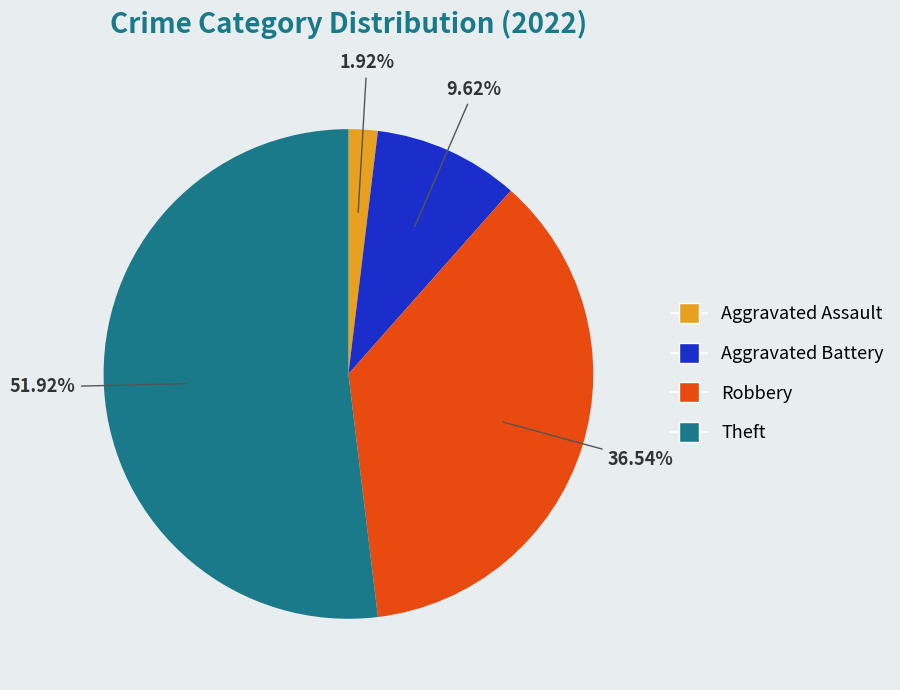

What portion of the pie excludes Theft?

48.1%